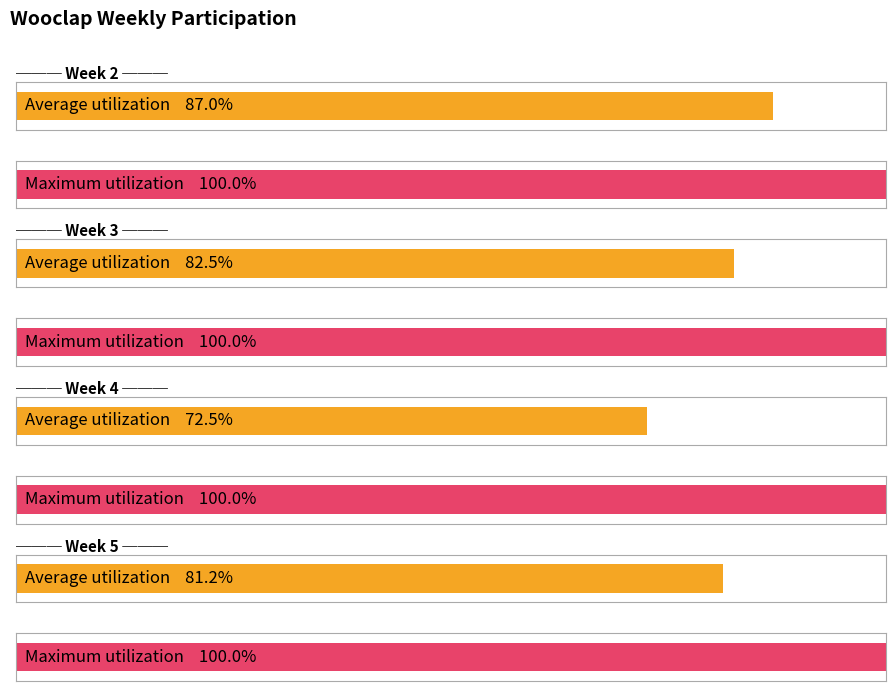

Is the value of Maximum utilization at wooclap_week2 greater than the value of Average utilization at wooclap_week2?

Yes